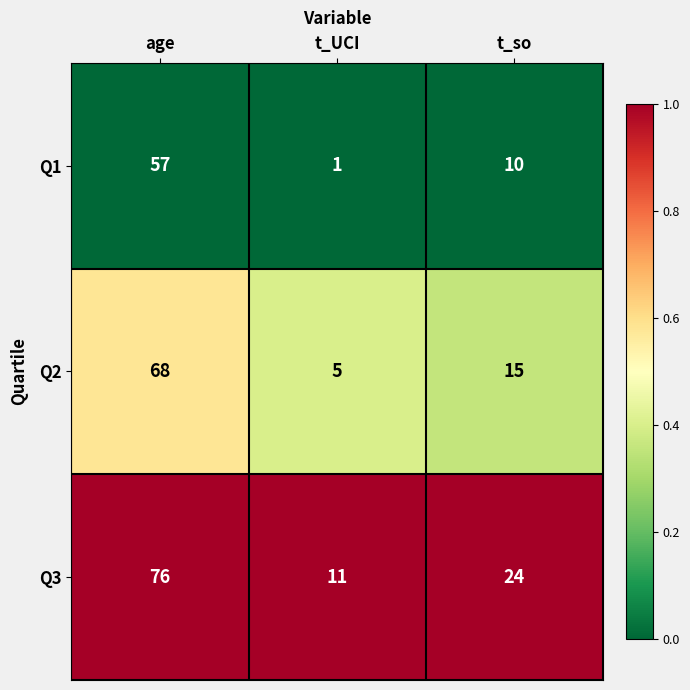

At which label does Q1 first exceed 10?

age